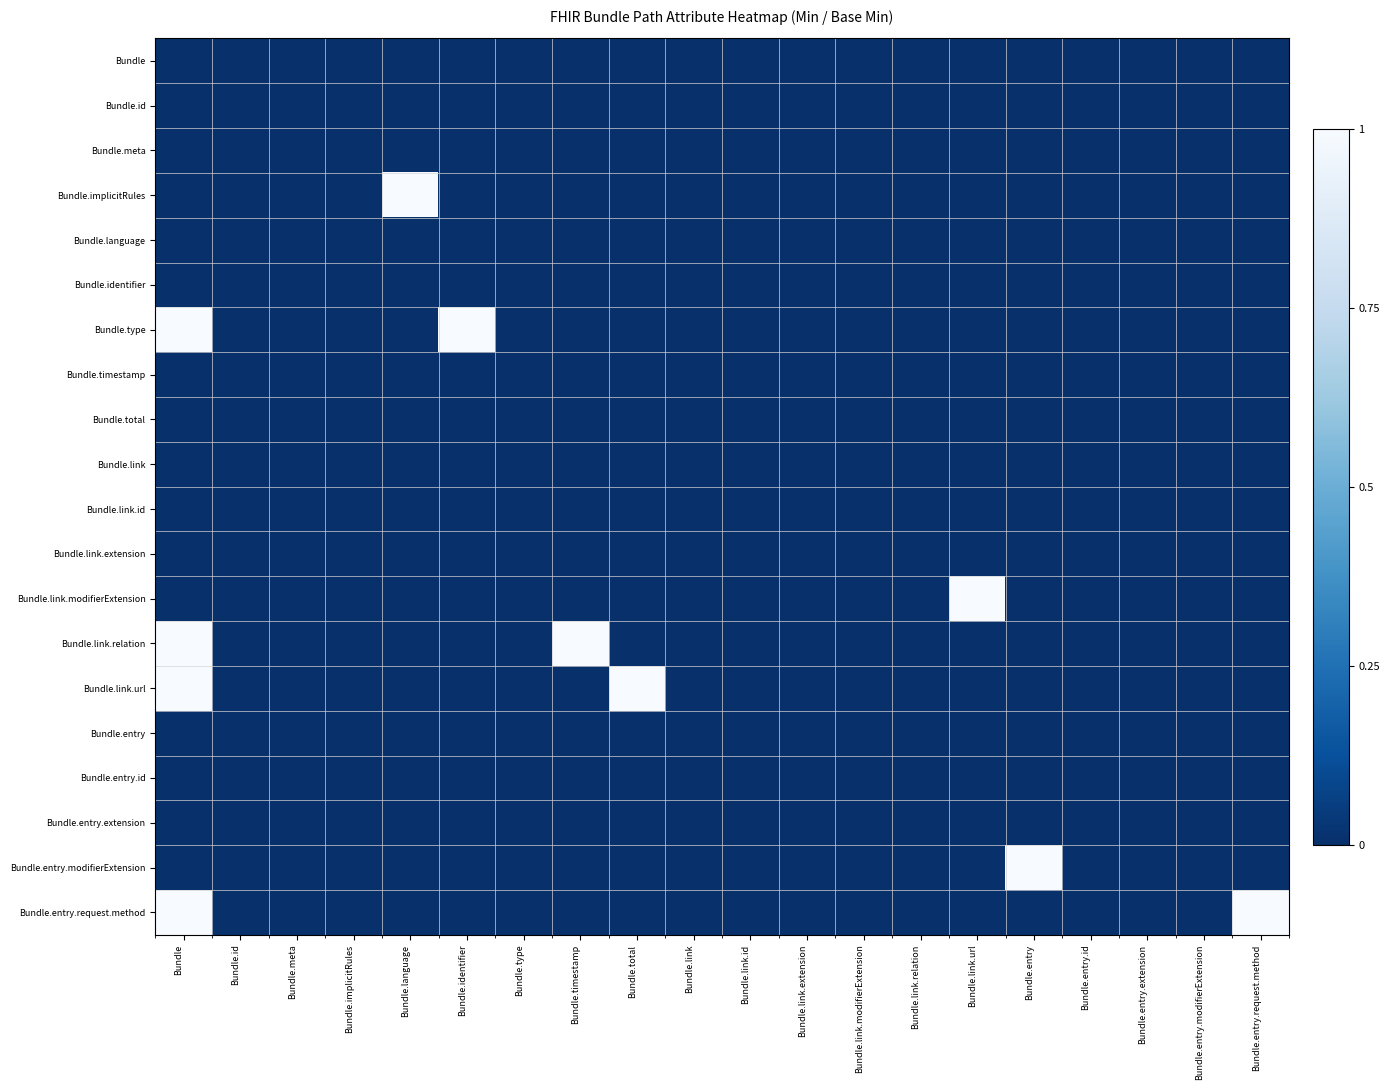

Reading left to right, transcribe all the data shown in this chart.

Bundle: Bundle=0	Bundle.id=0	Bundle.meta=0	Bundle.implicitRules=0	Bundle.language=0	Bundle.identifier=0	Bundle.type=0	Bundle.timestamp=0	Bundle.total=0	Bundle.link=0	Bundle.link.id=0	Bundle.link.extension=0	Bundle.link.modifierExtension=0	Bundle.link.relation=0	Bundle.link.url=0	Bundle.entry=0	Bundle.entry.id=0	Bundle.entry.extension=0	Bundle.entry.modifierExtension=0	Bundle.entry.request.method=0
Bundle.id: Bundle=0	Bundle.id=0	Bundle.meta=0	Bundle.implicitRules=0	Bundle.language=0	Bundle.identifier=0	Bundle.type=0	Bundle.timestamp=0	Bundle.total=0	Bundle.link=0	Bundle.link.id=0	Bundle.link.extension=0	Bundle.link.modifierExtension=0	Bundle.link.relation=0	Bundle.link.url=0	Bundle.entry=0	Bundle.entry.id=0	Bundle.entry.extension=0	Bundle.entry.modifierExtension=0	Bundle.entry.request.method=0
Bundle.meta: Bundle=0	Bundle.id=0	Bundle.meta=0	Bundle.implicitRules=0	Bundle.language=0	Bundle.identifier=0	Bundle.type=0	Bundle.timestamp=0	Bundle.total=0	Bundle.link=0	Bundle.link.id=0	Bundle.link.extension=0	Bundle.link.modifierExtension=0	Bundle.link.relation=0	Bundle.link.url=0	Bundle.entry=0	Bundle.entry.id=0	Bundle.entry.extension=0	Bundle.entry.modifierExtension=0	Bundle.entry.request.method=0
Bundle.implicitRules: Bundle=0	Bundle.id=0	Bundle.meta=0	Bundle.implicitRules=0	Bundle.language=1	Bundle.identifier=0	Bundle.type=0	Bundle.timestamp=0	Bundle.total=0	Bundle.link=0	Bundle.link.id=0	Bundle.link.extension=0	Bundle.link.modifierExtension=0	Bundle.link.relation=0	Bundle.link.url=0	Bundle.entry=0	Bundle.entry.id=0	Bundle.entry.extension=0	Bundle.entry.modifierExtension=0	Bundle.entry.request.method=0
Bundle.language: Bundle=0	Bundle.id=0	Bundle.meta=0	Bundle.implicitRules=0	Bundle.language=0	Bundle.identifier=0	Bundle.type=0	Bundle.timestamp=0	Bundle.total=0	Bundle.link=0	Bundle.link.id=0	Bundle.link.extension=0	Bundle.link.modifierExtension=0	Bundle.link.relation=0	Bundle.link.url=0	Bundle.entry=0	Bundle.entry.id=0	Bundle.entry.extension=0	Bundle.entry.modifierExtension=0	Bundle.entry.request.method=0
Bundle.identifier: Bundle=0	Bundle.id=0	Bundle.meta=0	Bundle.implicitRules=0	Bundle.language=0	Bundle.identifier=0	Bundle.type=0	Bundle.timestamp=0	Bundle.total=0	Bundle.link=0	Bundle.link.id=0	Bundle.link.extension=0	Bundle.link.modifierExtension=0	Bundle.link.relation=0	Bundle.link.url=0	Bundle.entry=0	Bundle.entry.id=0	Bundle.entry.extension=0	Bundle.entry.modifierExtension=0	Bundle.entry.request.method=0
Bundle.type: Bundle=1	Bundle.id=0	Bundle.meta=0	Bundle.implicitRules=0	Bundle.language=0	Bundle.identifier=1	Bundle.type=0	Bundle.timestamp=0	Bundle.total=0	Bundle.link=0	Bundle.link.id=0	Bundle.link.extension=0	Bundle.link.modifierExtension=0	Bundle.link.relation=0	Bundle.link.url=0	Bundle.entry=0	Bundle.entry.id=0	Bundle.entry.extension=0	Bundle.entry.modifierExtension=0	Bundle.entry.request.method=0
Bundle.timestamp: Bundle=0	Bundle.id=0	Bundle.meta=0	Bundle.implicitRules=0	Bundle.language=0	Bundle.identifier=0	Bundle.type=0	Bundle.timestamp=0	Bundle.total=0	Bundle.link=0	Bundle.link.id=0	Bundle.link.extension=0	Bundle.link.modifierExtension=0	Bundle.link.relation=0	Bundle.link.url=0	Bundle.entry=0	Bundle.entry.id=0	Bundle.entry.extension=0	Bundle.entry.modifierExtension=0	Bundle.entry.request.method=0
Bundle.total: Bundle=0	Bundle.id=0	Bundle.meta=0	Bundle.implicitRules=0	Bundle.language=0	Bundle.identifier=0	Bundle.type=0	Bundle.timestamp=0	Bundle.total=0	Bundle.link=0	Bundle.link.id=0	Bundle.link.extension=0	Bundle.link.modifierExtension=0	Bundle.link.relation=0	Bundle.link.url=0	Bundle.entry=0	Bundle.entry.id=0	Bundle.entry.extension=0	Bundle.entry.modifierExtension=0	Bundle.entry.request.method=0
Bundle.link: Bundle=0	Bundle.id=0	Bundle.meta=0	Bundle.implicitRules=0	Bundle.language=0	Bundle.identifier=0	Bundle.type=0	Bundle.timestamp=0	Bundle.total=0	Bundle.link=0	Bundle.link.id=0	Bundle.link.extension=0	Bundle.link.modifierExtension=0	Bundle.link.relation=0	Bundle.link.url=0	Bundle.entry=0	Bundle.entry.id=0	Bundle.entry.extension=0	Bundle.entry.modifierExtension=0	Bundle.entry.request.method=0
Bundle.link.id: Bundle=0	Bundle.id=0	Bundle.meta=0	Bundle.implicitRules=0	Bundle.language=0	Bundle.identifier=0	Bundle.type=0	Bundle.timestamp=0	Bundle.total=0	Bundle.link=0	Bundle.link.id=0	Bundle.link.extension=0	Bundle.link.modifierExtension=0	Bundle.link.relation=0	Bundle.link.url=0	Bundle.entry=0	Bundle.entry.id=0	Bundle.entry.extension=0	Bundle.entry.modifierExtension=0	Bundle.entry.request.method=0
Bundle.link.extension: Bundle=0	Bundle.id=0	Bundle.meta=0	Bundle.implicitRules=0	Bundle.language=0	Bundle.identifier=0	Bundle.type=0	Bundle.timestamp=0	Bundle.total=0	Bundle.link=0	Bundle.link.id=0	Bundle.link.extension=0	Bundle.link.modifierExtension=0	Bundle.link.relation=0	Bundle.link.url=0	Bundle.entry=0	Bundle.entry.id=0	Bundle.entry.extension=0	Bundle.entry.modifierExtension=0	Bundle.entry.request.method=0
Bundle.link.modifierExtension: Bundle=0	Bundle.id=0	Bundle.meta=0	Bundle.implicitRules=0	Bundle.language=0	Bundle.identifier=0	Bundle.type=0	Bundle.timestamp=0	Bundle.total=0	Bundle.link=0	Bundle.link.id=0	Bundle.link.extension=0	Bundle.link.modifierExtension=0	Bundle.link.relation=0	Bundle.link.url=1	Bundle.entry=0	Bundle.entry.id=0	Bundle.entry.extension=0	Bundle.entry.modifierExtension=0	Bundle.entry.request.method=0
Bundle.link.relation: Bundle=1	Bundle.id=0	Bundle.meta=0	Bundle.implicitRules=0	Bundle.language=0	Bundle.identifier=0	Bundle.type=0	Bundle.timestamp=1	Bundle.total=0	Bundle.link=0	Bundle.link.id=0	Bundle.link.extension=0	Bundle.link.modifierExtension=0	Bundle.link.relation=0	Bundle.link.url=0	Bundle.entry=0	Bundle.entry.id=0	Bundle.entry.extension=0	Bundle.entry.modifierExtension=0	Bundle.entry.request.method=0
Bundle.link.url: Bundle=1	Bundle.id=0	Bundle.meta=0	Bundle.implicitRules=0	Bundle.language=0	Bundle.identifier=0	Bundle.type=0	Bundle.timestamp=0	Bundle.total=1	Bundle.link=0	Bundle.link.id=0	Bundle.link.extension=0	Bundle.link.modifierExtension=0	Bundle.link.relation=0	Bundle.link.url=0	Bundle.entry=0	Bundle.entry.id=0	Bundle.entry.extension=0	Bundle.entry.modifierExtension=0	Bundle.entry.request.method=0
Bundle.entry: Bundle=0	Bundle.id=0	Bundle.meta=0	Bundle.implicitRules=0	Bundle.language=0	Bundle.identifier=0	Bundle.type=0	Bundle.timestamp=0	Bundle.total=0	Bundle.link=0	Bundle.link.id=0	Bundle.link.extension=0	Bundle.link.modifierExtension=0	Bundle.link.relation=0	Bundle.link.url=0	Bundle.entry=0	Bundle.entry.id=0	Bundle.entry.extension=0	Bundle.entry.modifierExtension=0	Bundle.entry.request.method=0
Bundle.entry.id: Bundle=0	Bundle.id=0	Bundle.meta=0	Bundle.implicitRules=0	Bundle.language=0	Bundle.identifier=0	Bundle.type=0	Bundle.timestamp=0	Bundle.total=0	Bundle.link=0	Bundle.link.id=0	Bundle.link.extension=0	Bundle.link.modifierExtension=0	Bundle.link.relation=0	Bundle.link.url=0	Bundle.entry=0	Bundle.entry.id=0	Bundle.entry.extension=0	Bundle.entry.modifierExtension=0	Bundle.entry.request.method=0
Bundle.entry.extension: Bundle=0	Bundle.id=0	Bundle.meta=0	Bundle.implicitRules=0	Bundle.language=0	Bundle.identifier=0	Bundle.type=0	Bundle.timestamp=0	Bundle.total=0	Bundle.link=0	Bundle.link.id=0	Bundle.link.extension=0	Bundle.link.modifierExtension=0	Bundle.link.relation=0	Bundle.link.url=0	Bundle.entry=0	Bundle.entry.id=0	Bundle.entry.extension=0	Bundle.entry.modifierExtension=0	Bundle.entry.request.method=0
Bundle.entry.modifierExtension: Bundle=0	Bundle.id=0	Bundle.meta=0	Bundle.implicitRules=0	Bundle.language=0	Bundle.identifier=0	Bundle.type=0	Bundle.timestamp=0	Bundle.total=0	Bundle.link=0	Bundle.link.id=0	Bundle.link.extension=0	Bundle.link.modifierExtension=0	Bundle.link.relation=0	Bundle.link.url=0	Bundle.entry=1	Bundle.entry.id=0	Bundle.entry.extension=0	Bundle.entry.modifierExtension=0	Bundle.entry.request.method=0
Bundle.entry.request.method: Bundle=1	Bundle.id=0	Bundle.meta=0	Bundle.implicitRules=0	Bundle.language=0	Bundle.identifier=0	Bundle.type=0	Bundle.timestamp=0	Bundle.total=0	Bundle.link=0	Bundle.link.id=0	Bundle.link.extension=0	Bundle.link.modifierExtension=0	Bundle.link.relation=0	Bundle.link.url=0	Bundle.entry=0	Bundle.entry.id=0	Bundle.entry.extension=0	Bundle.entry.modifierExtension=0	Bundle.entry.request.method=1